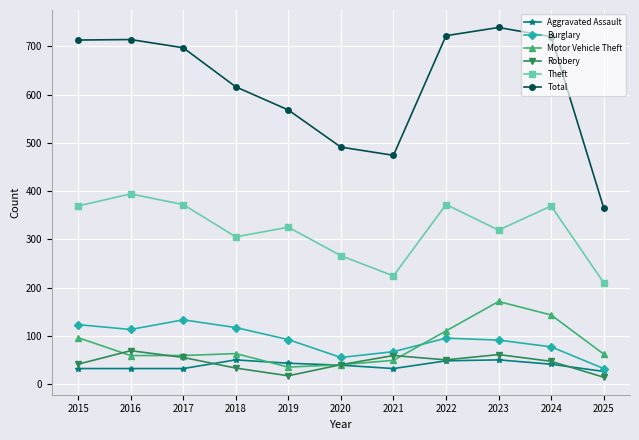

True or false: Total and Burglary intersect in this chart.

False